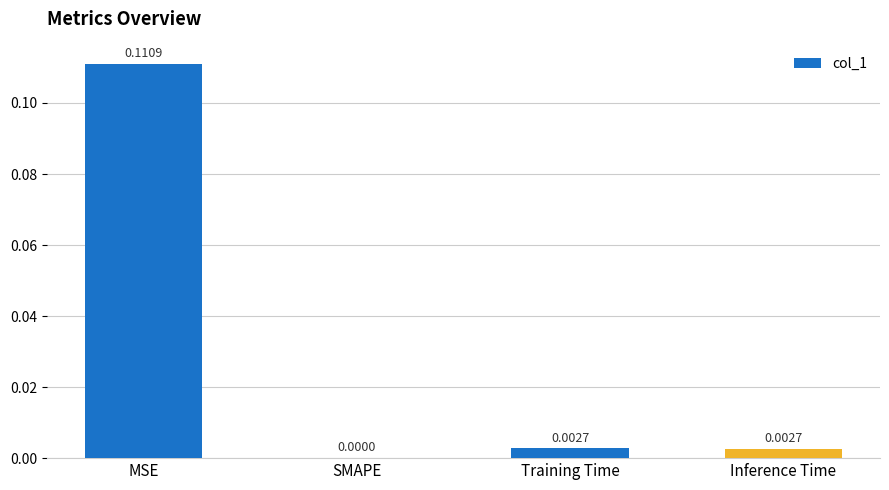

Where is the data nearest to the value 0?

SMAPE